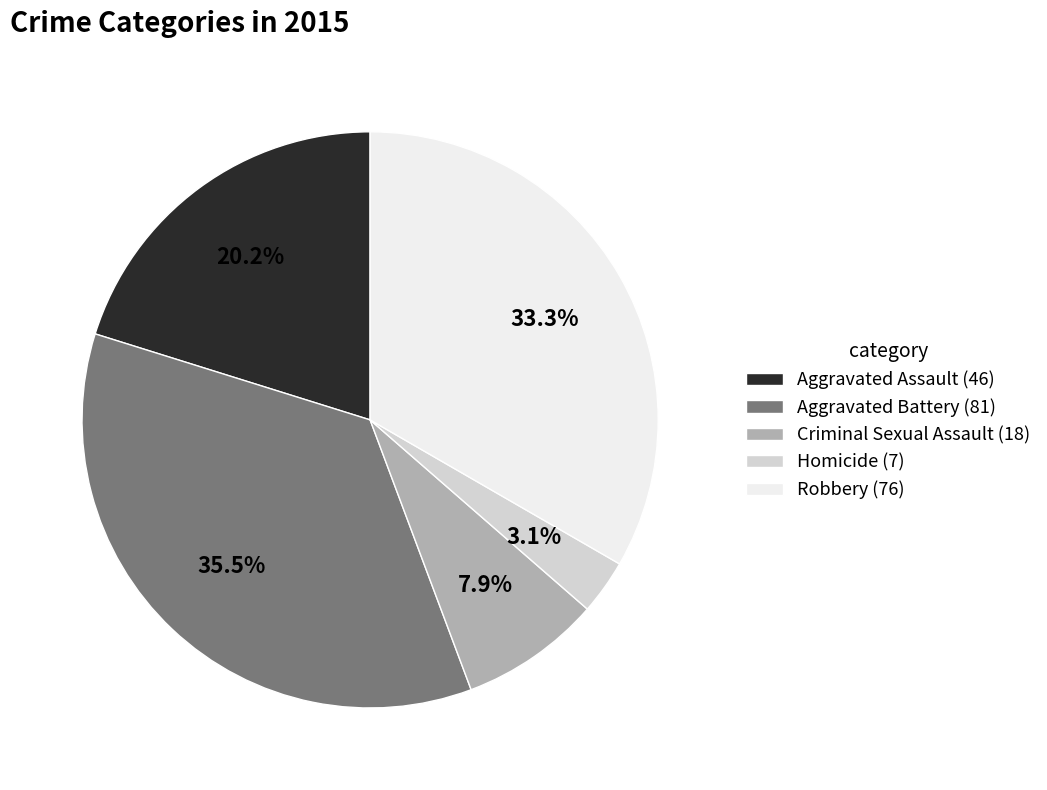

Rank the categories by value from lowest to highest.

Homicide, Criminal Sexual Assault, Aggravated Assault, Robbery, Aggravated Battery